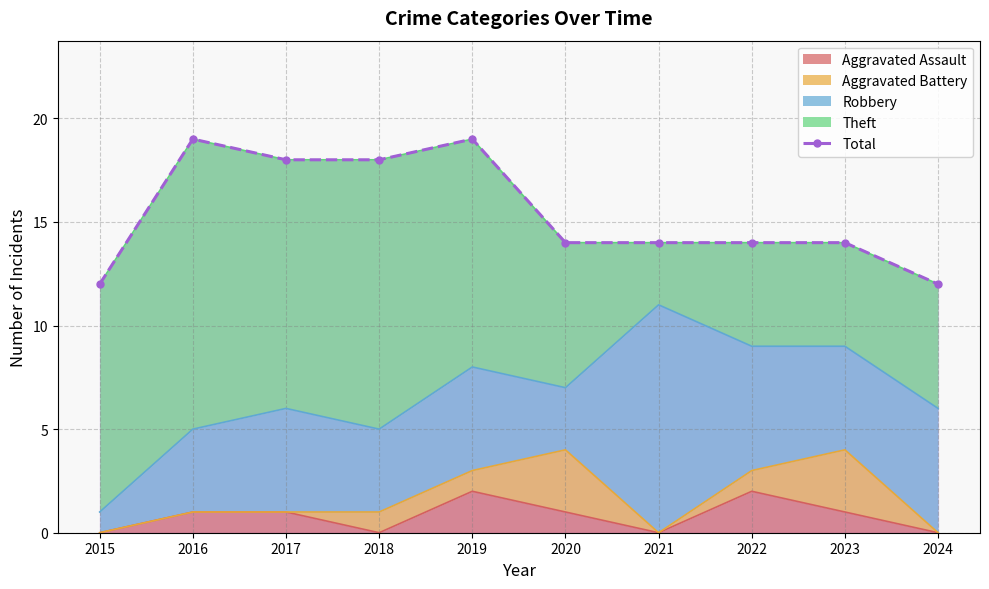

True or false: the data shows 14 at 2022.

True